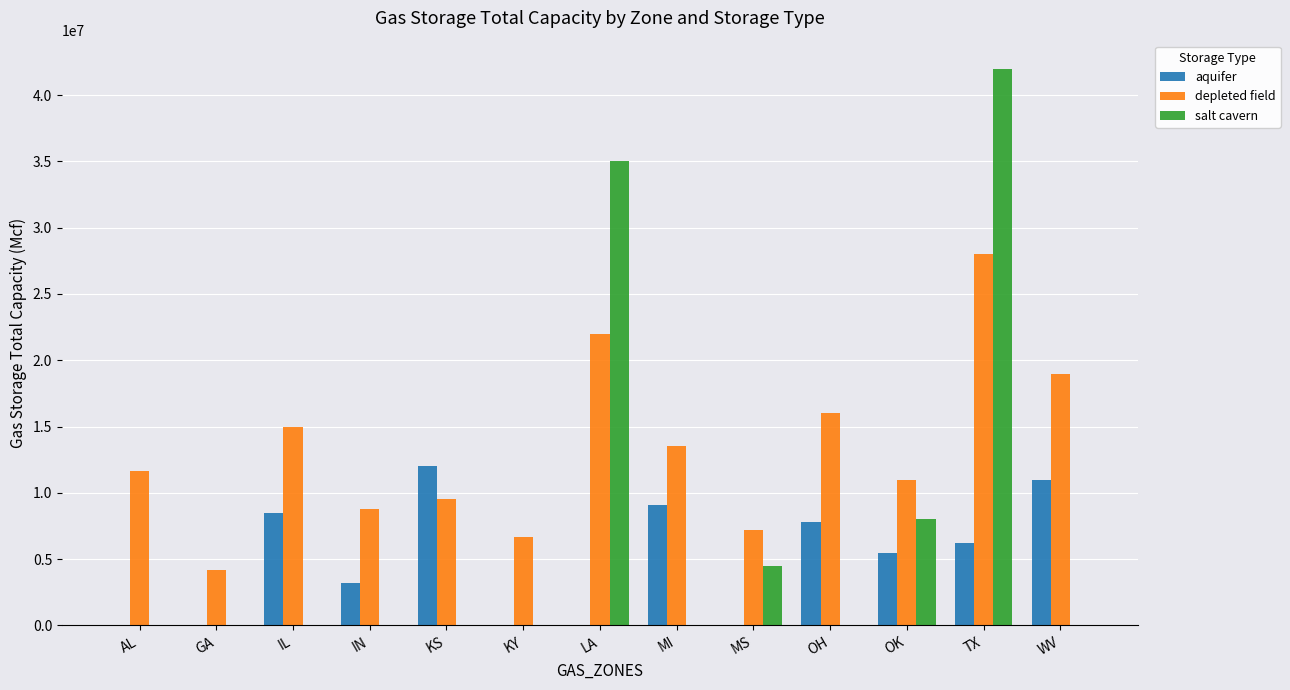

True or false: salt cavern has a value of -12867920 at AL.

False